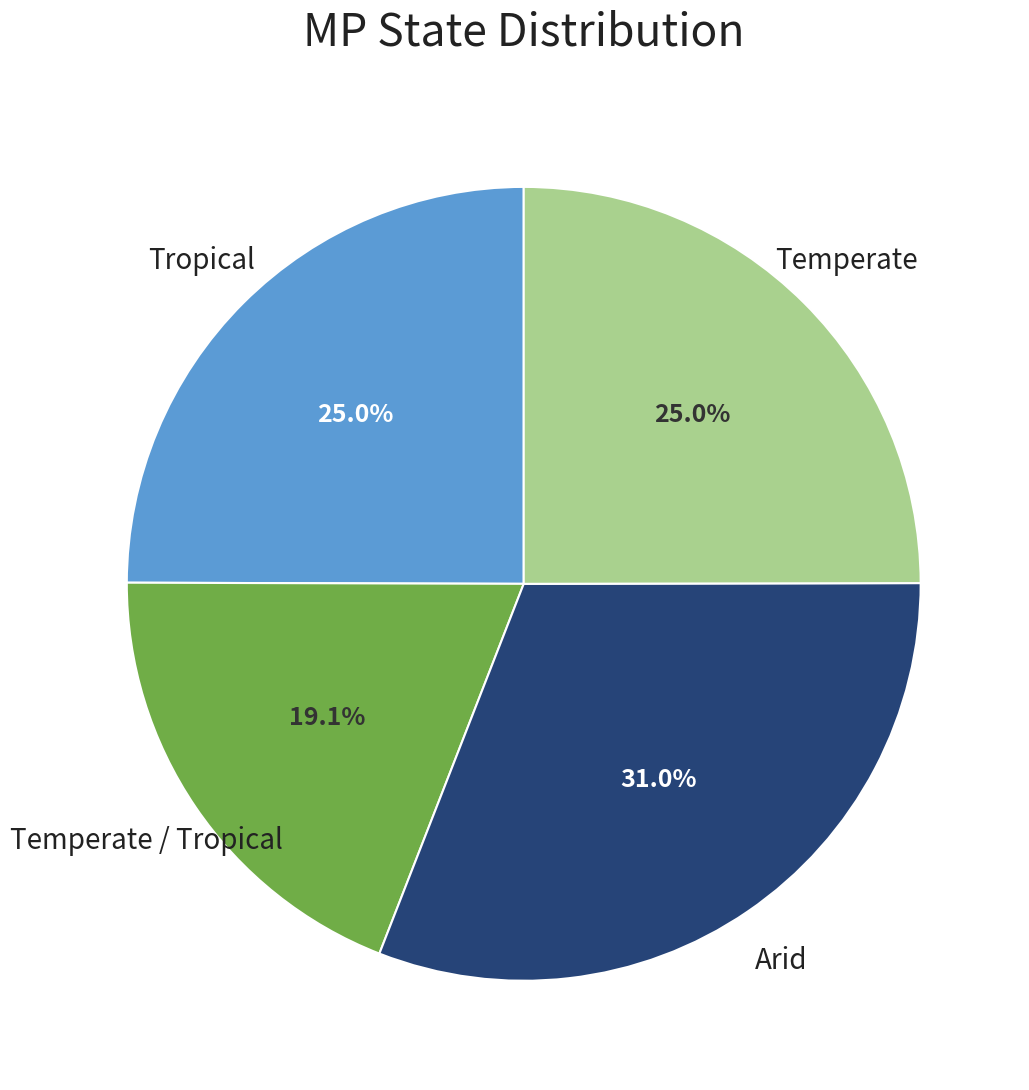

Is there any slice that represents more than half of the pie?

No